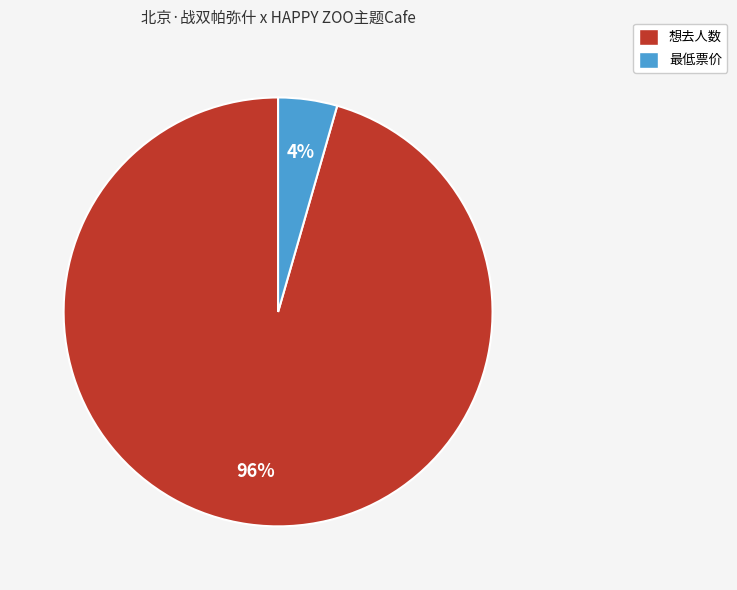

What is the largest slice in the pie chart?

想去人数